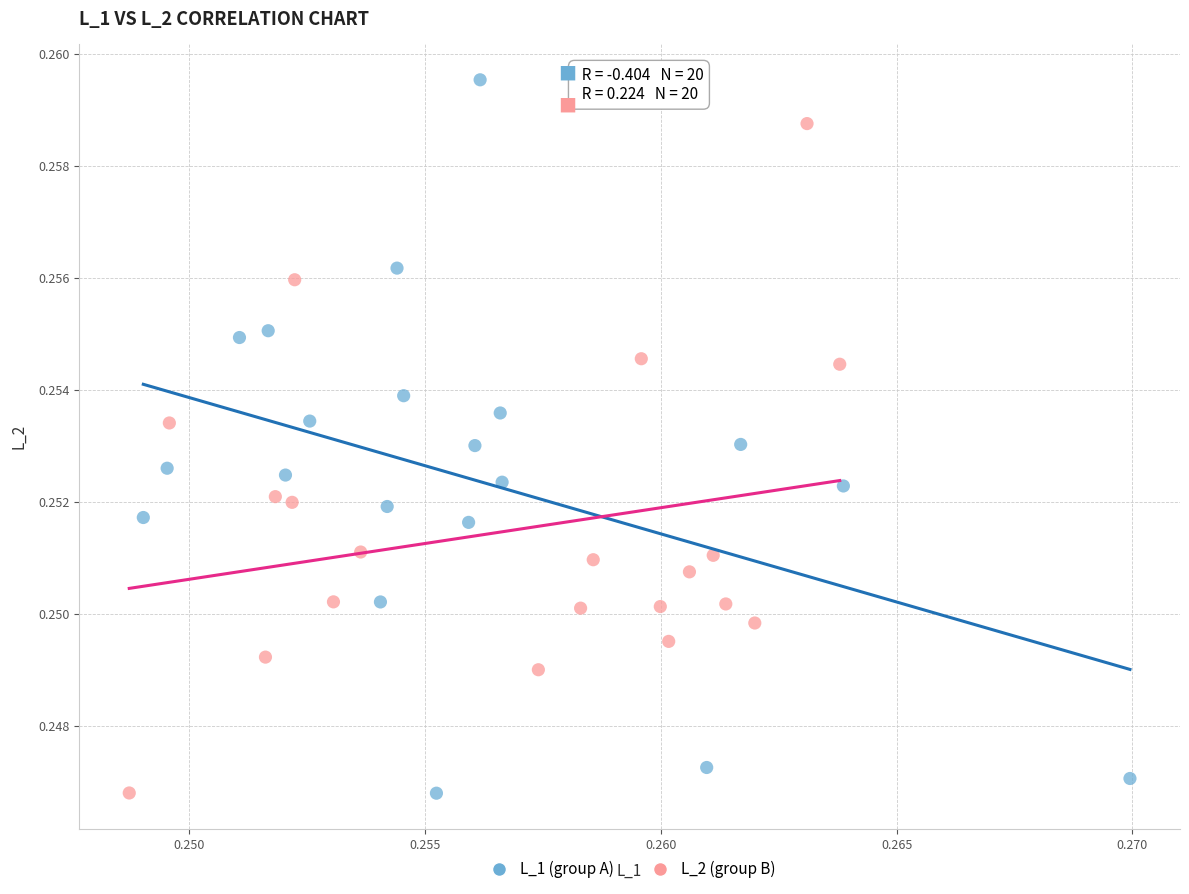

Which series contains the highest Y value?

L_1 (group A)